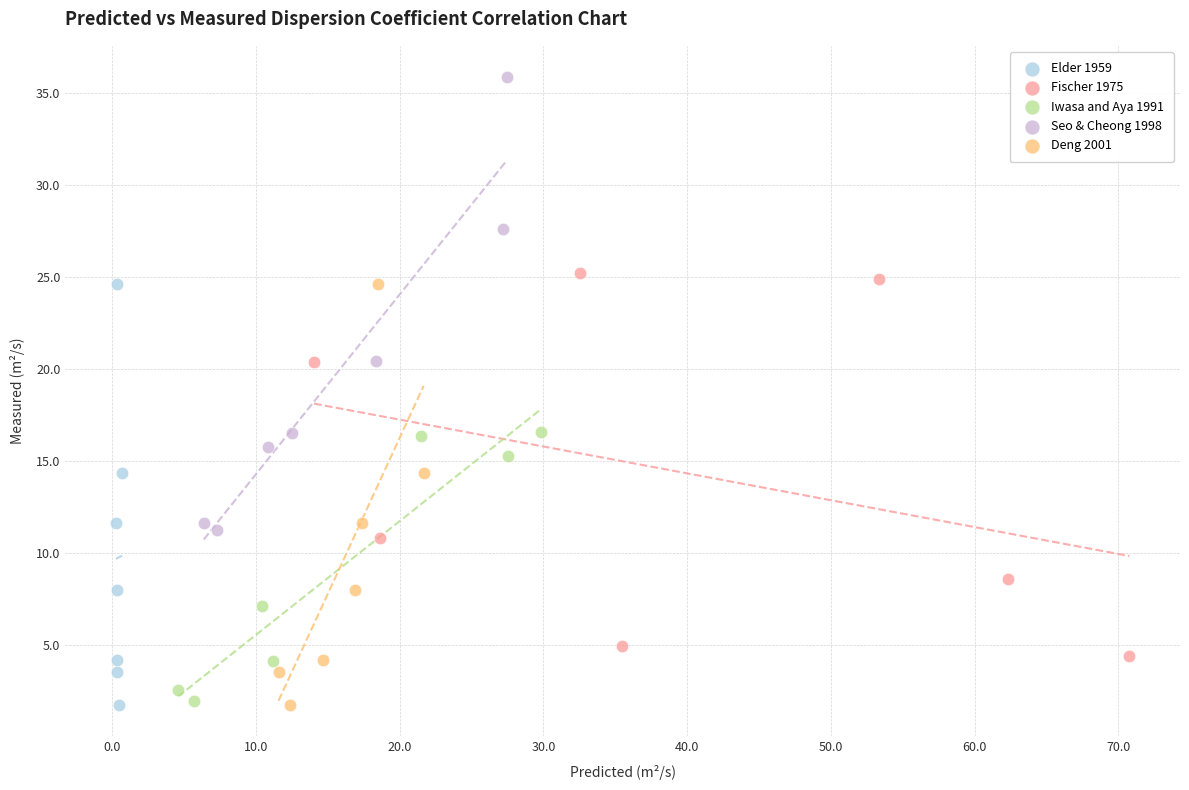

Which series reaches the maximum Y coordinate?

Seo & Cheong 1998